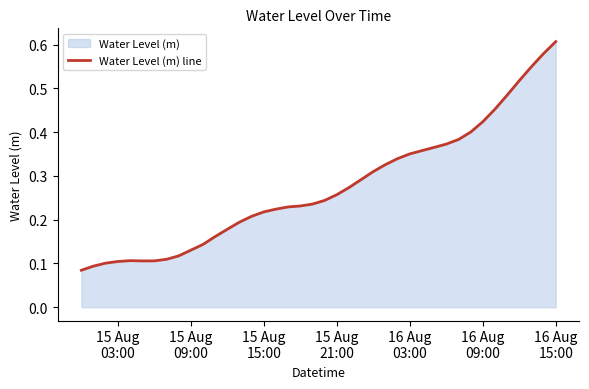

What is the label of the 1st point from the left?

15 Aug
03:00